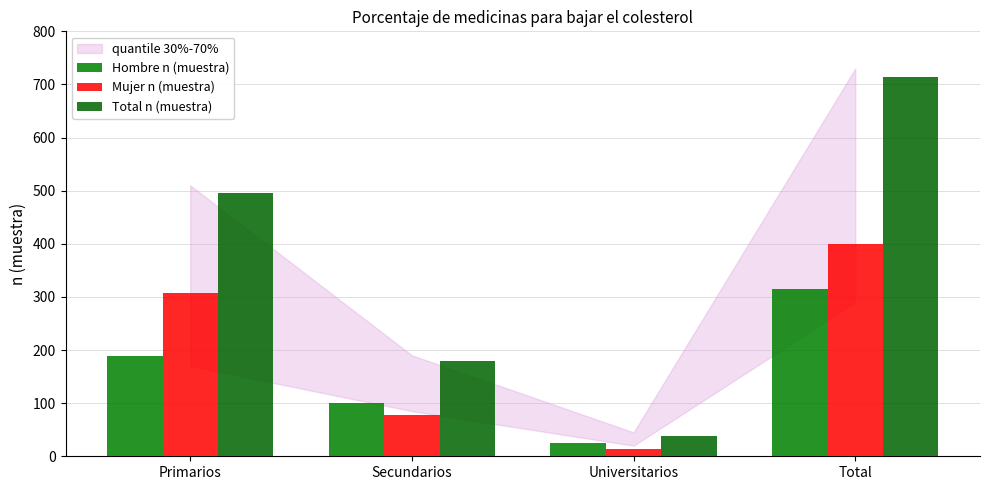

What is the maximum value shown in the chart?

714